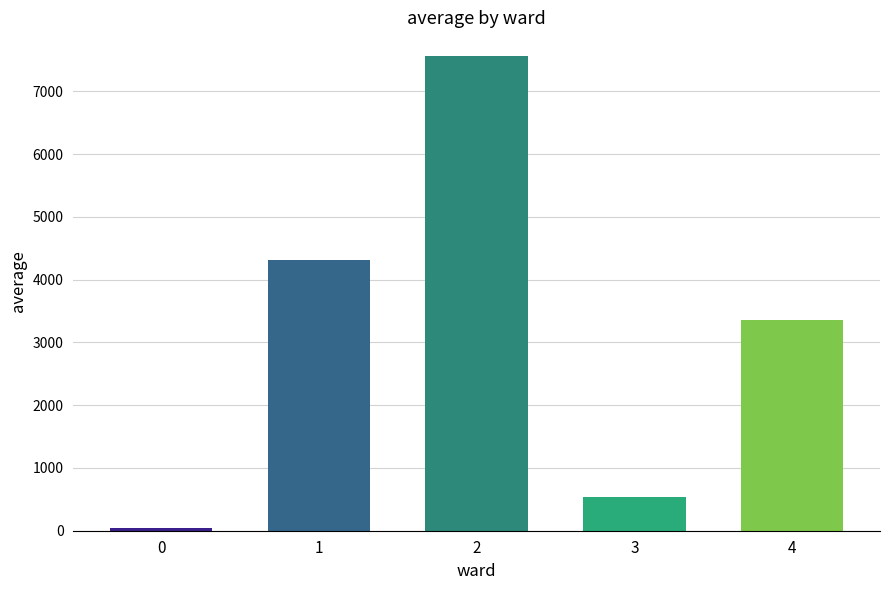

True or false: the data shows 538.9 at 3.

True